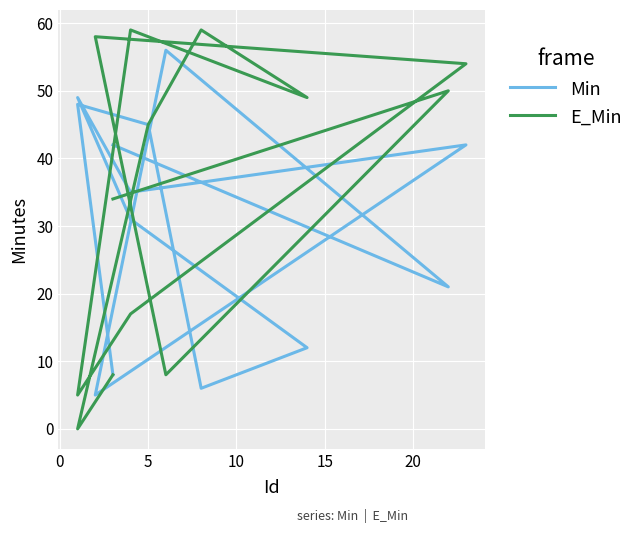

At how many categories does at least one series exceed 47?

9